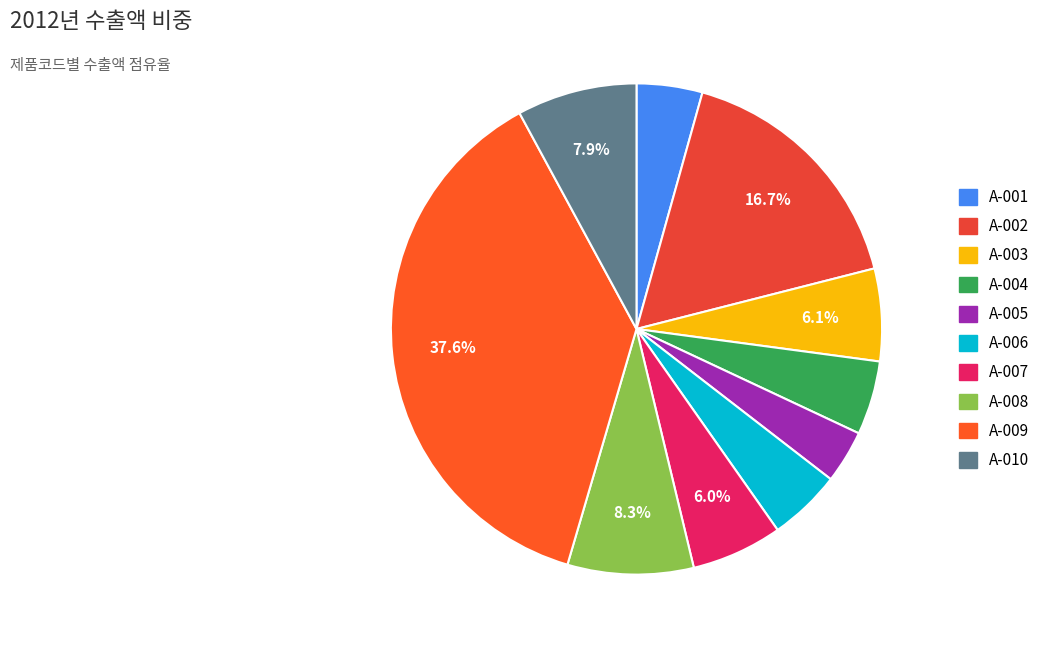

To the nearest percent, what percentage of the pie is A-002?

17%